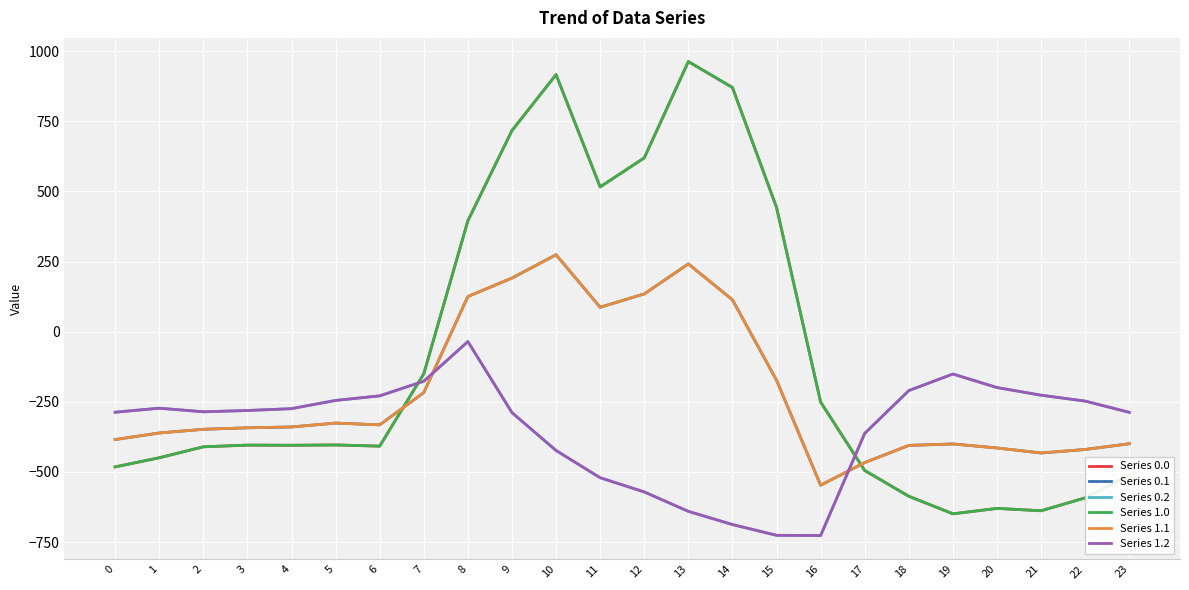

Is this an area chart (filled region under the line)?

No